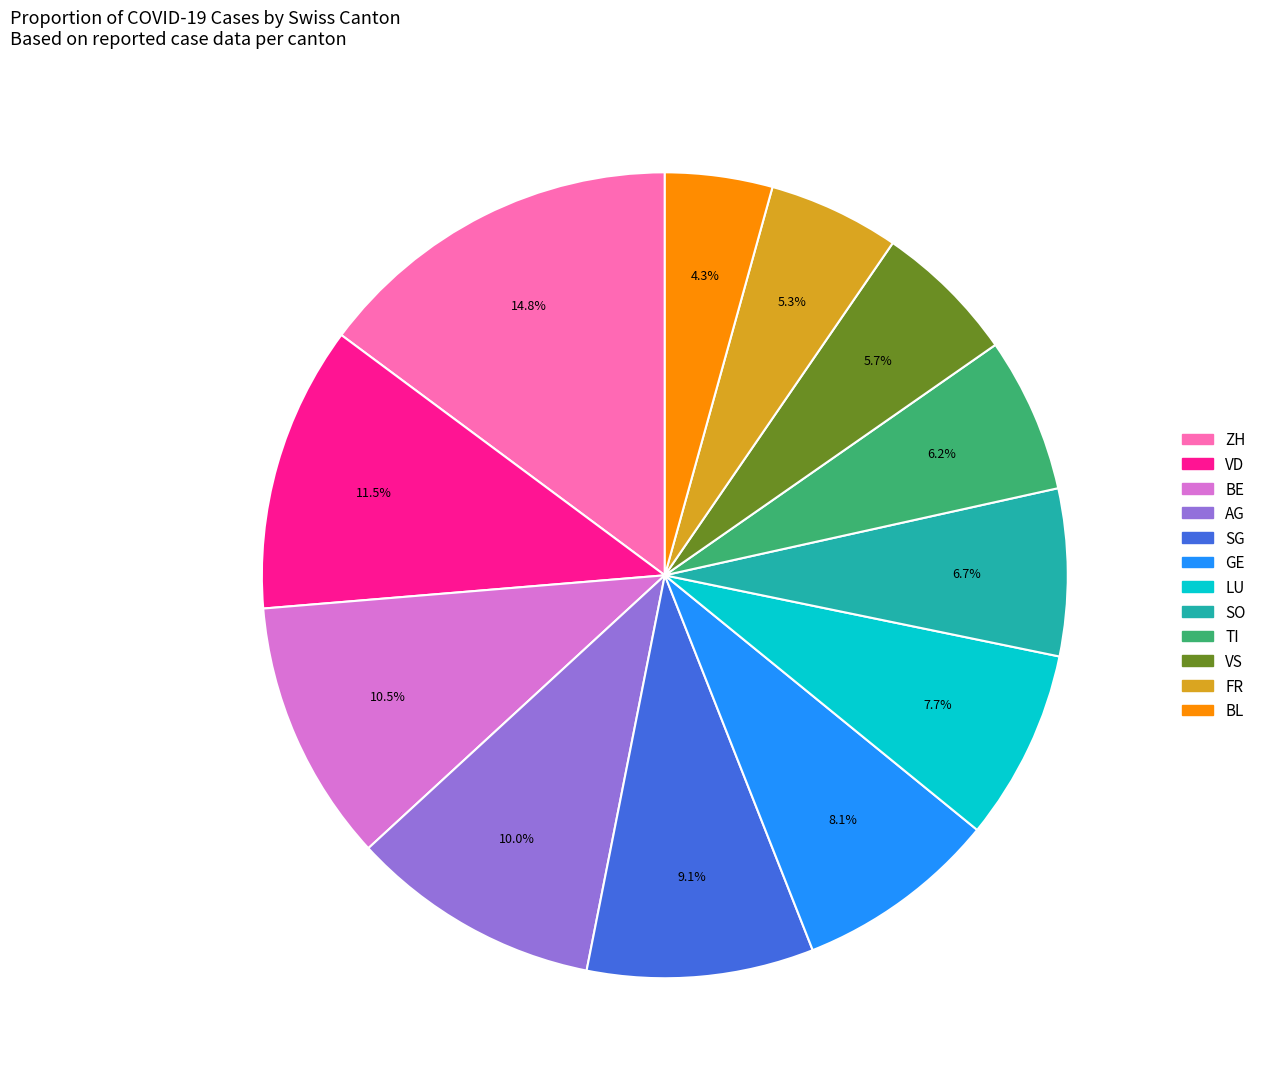

How many slices are in this pie chart?

12